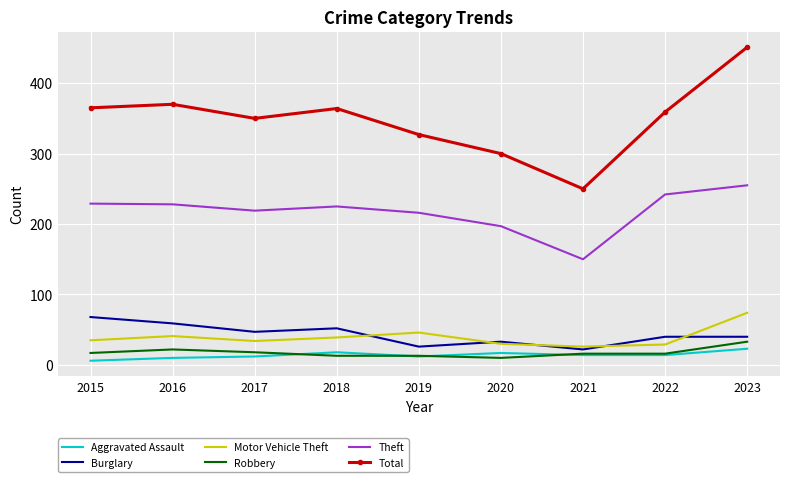

What is the minimum value shown in the chart?

6